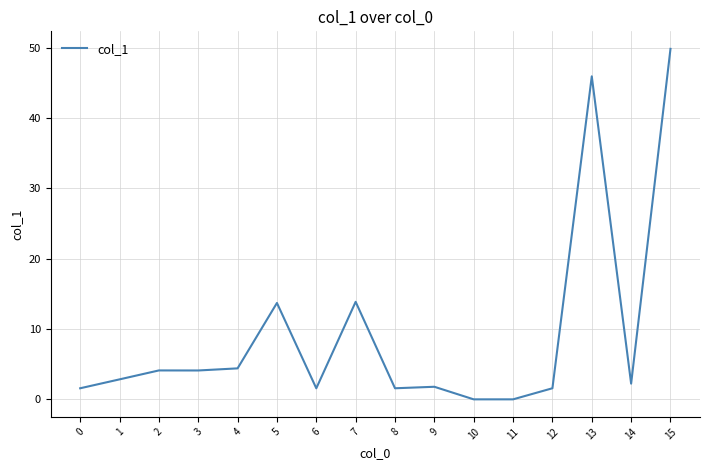

What is the difference between the values at 0 and 5?

12.1